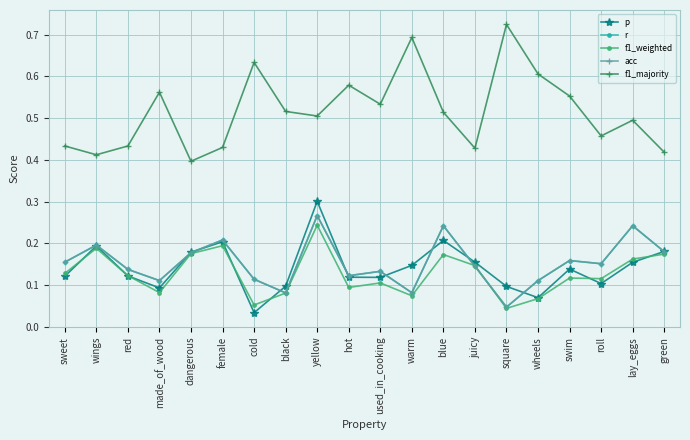

The f1_majority series shows 0.5 at yellow. True or false?

True